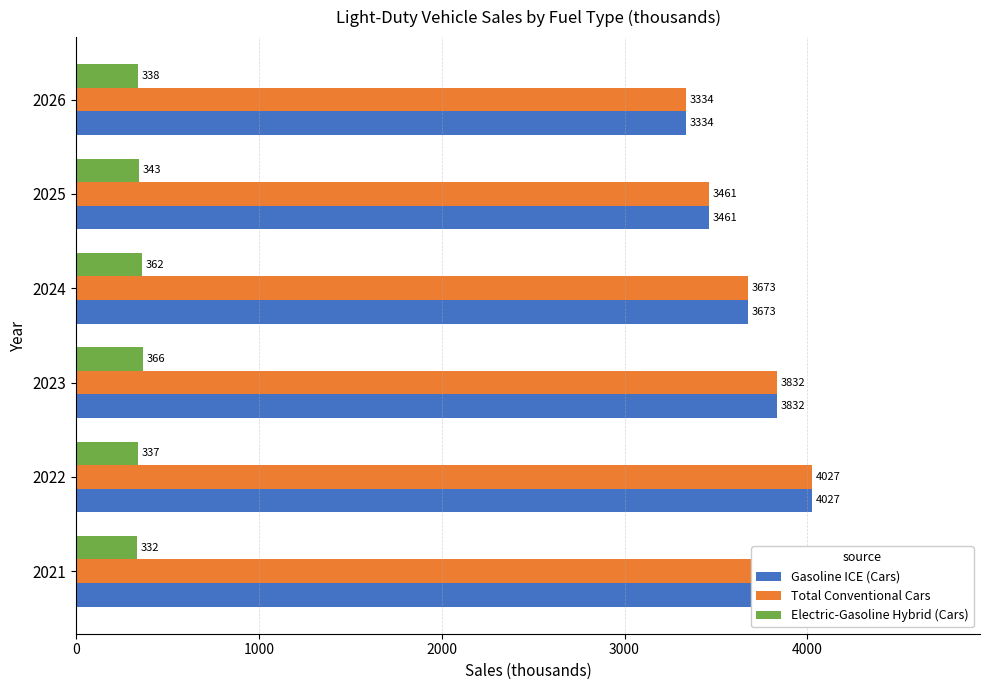

Which series has the largest range (max minus min)?

Gasoline ICE (Cars)